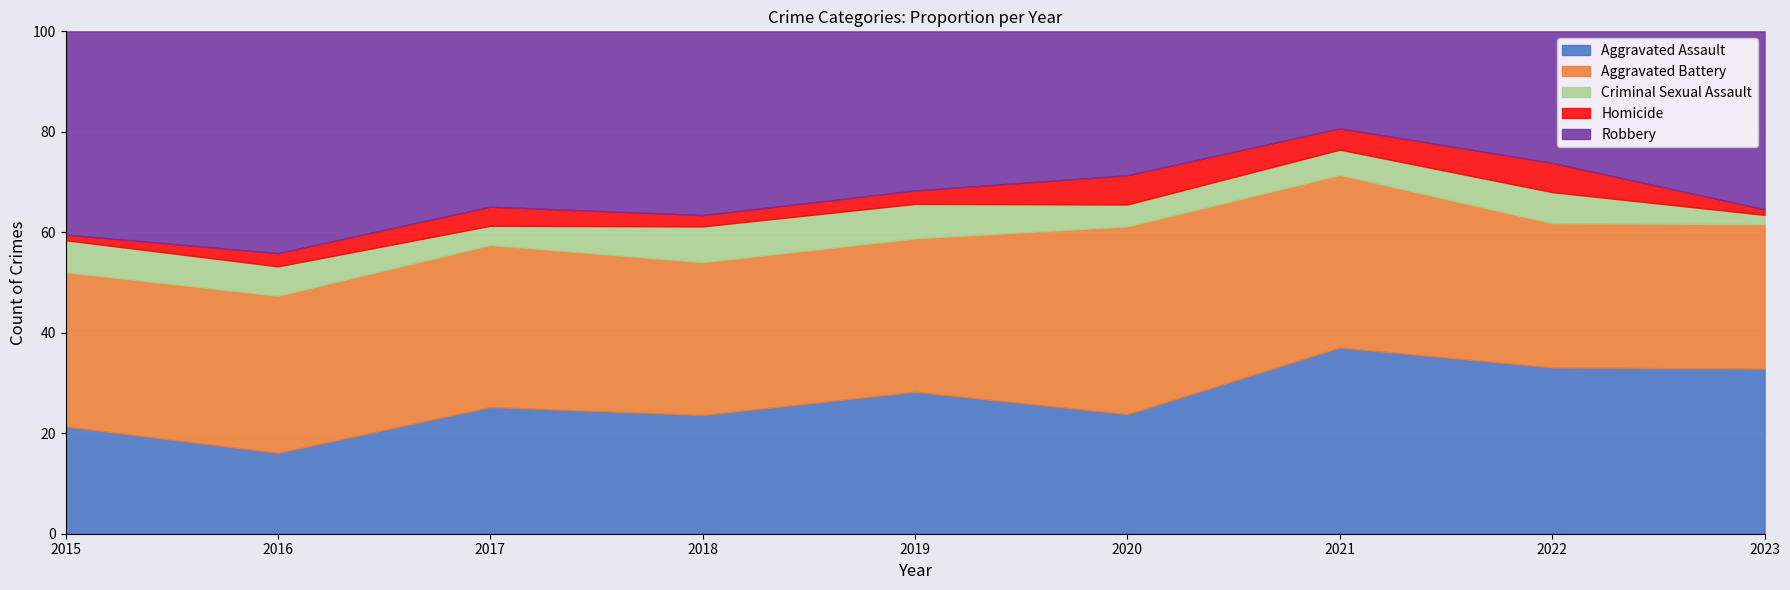

True or false: Aggravated Battery has more than 0 points higher than both neighbors.

True